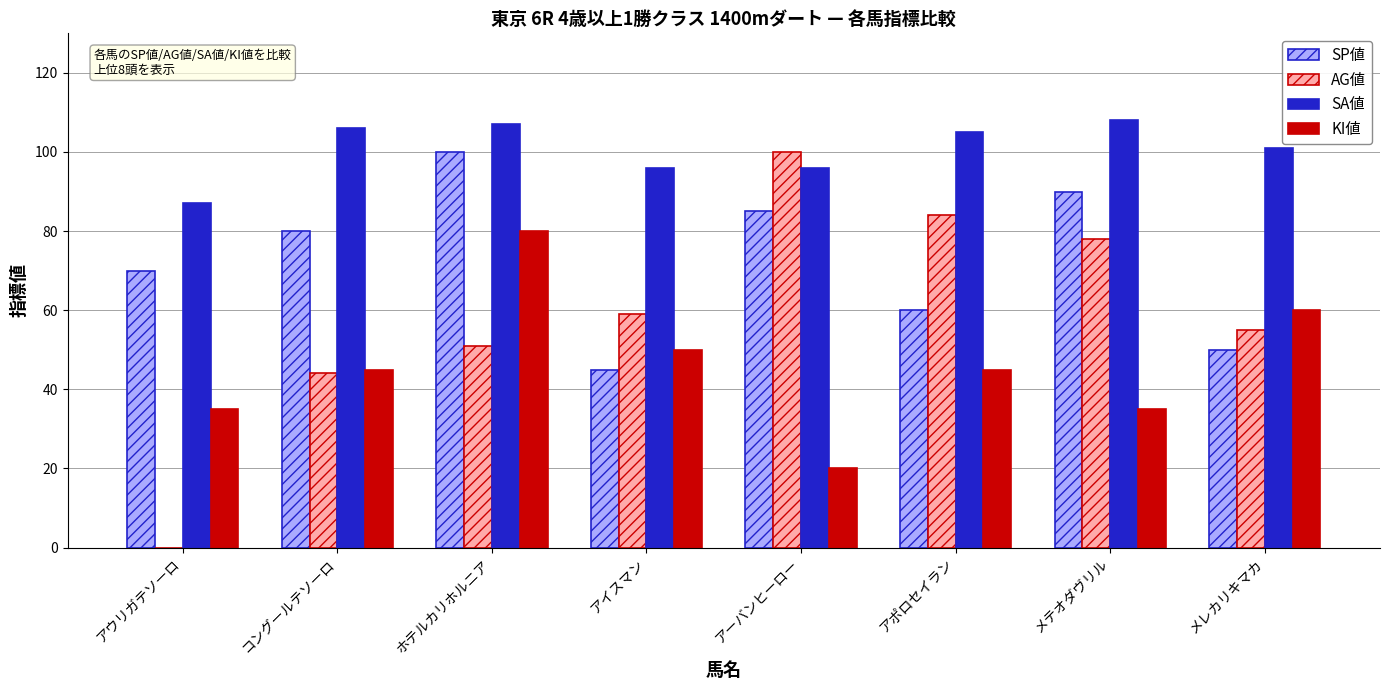

How many data points does each series have?

8